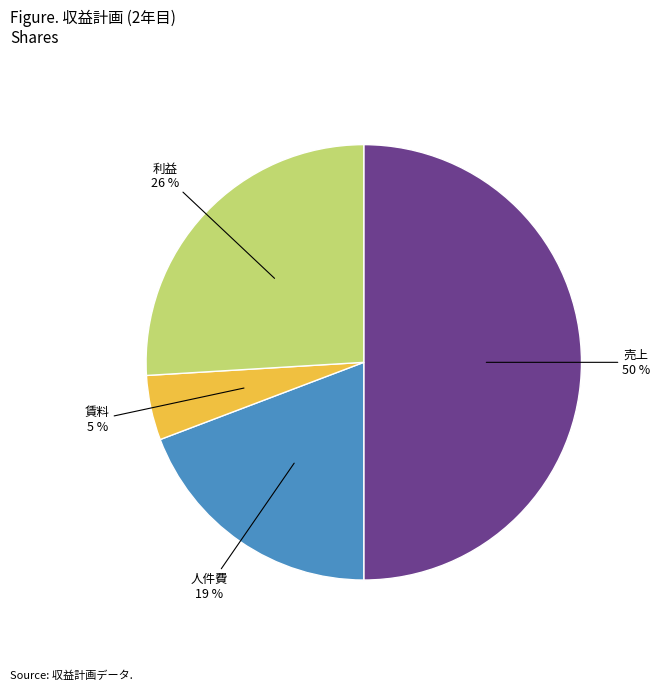

Between 人件費 and 売上, which is larger?

売上